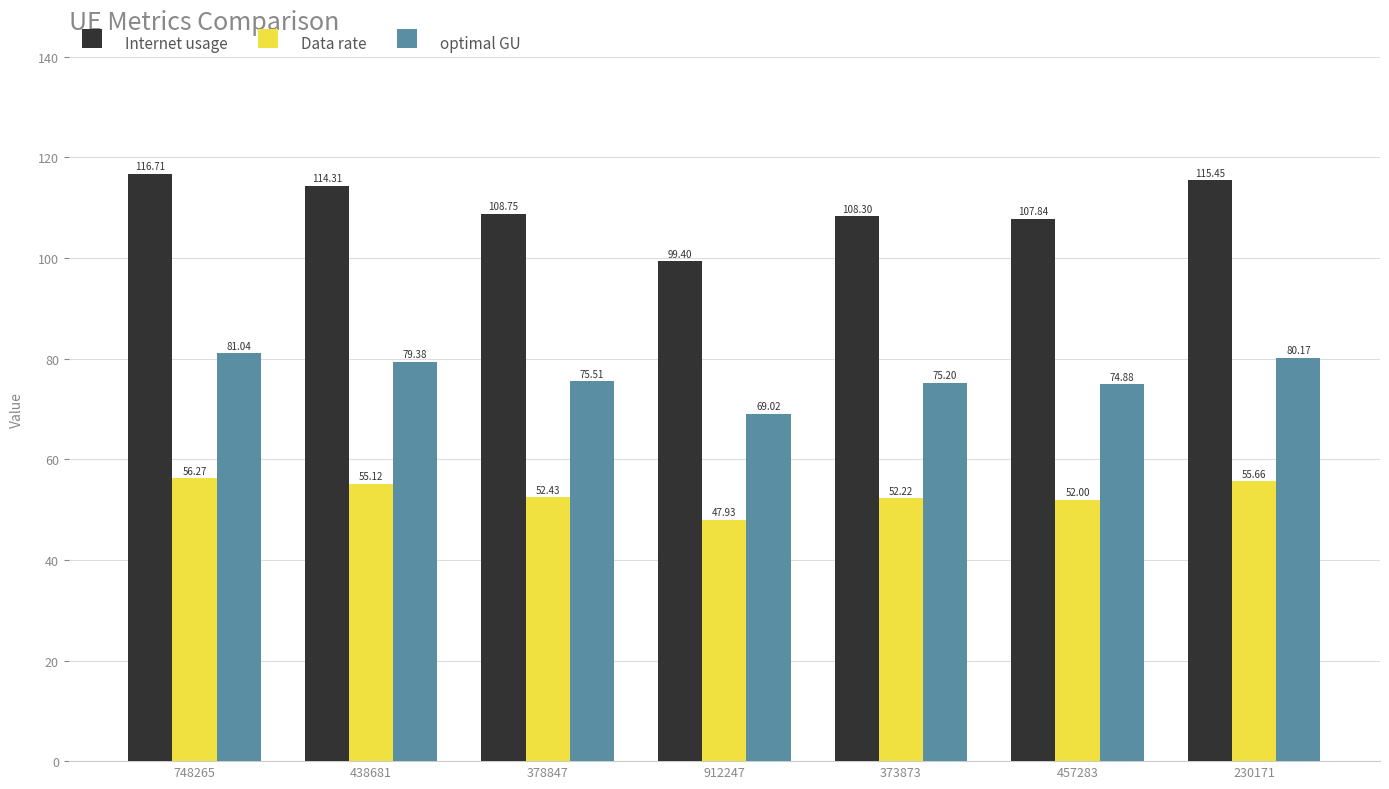

How many bars are there in total?

21